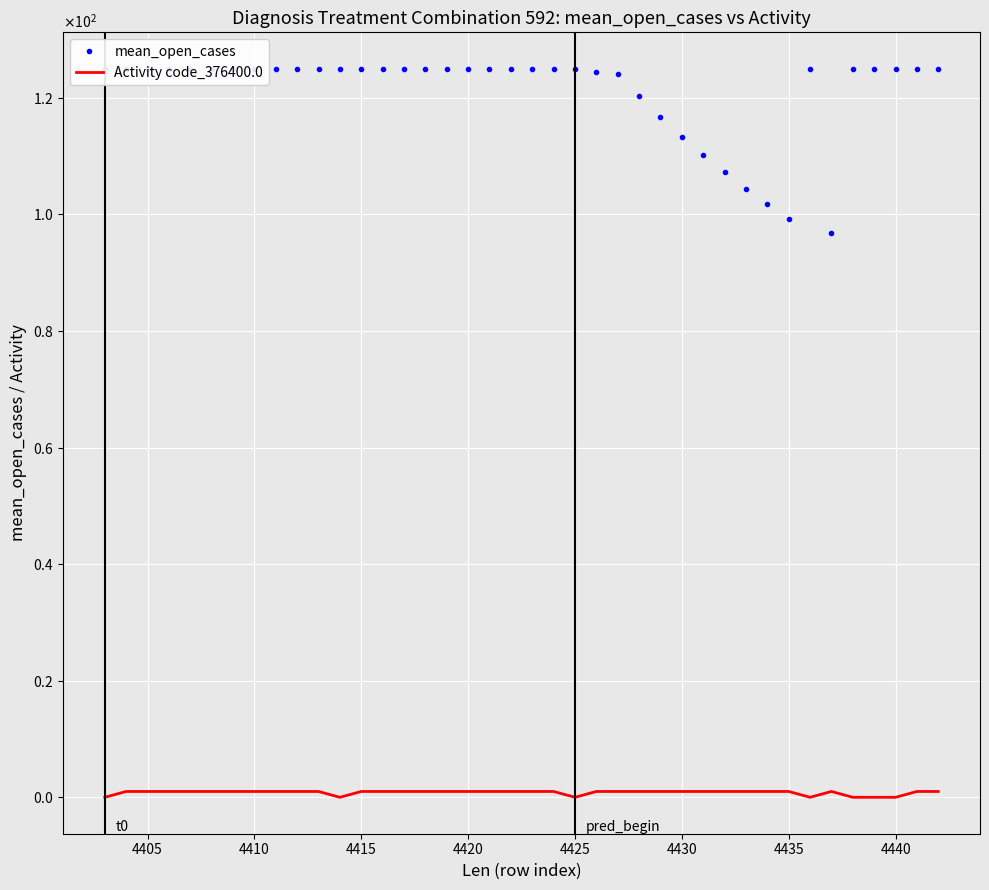

What is the highest value of the Activity code_376400.0 series?

1.0